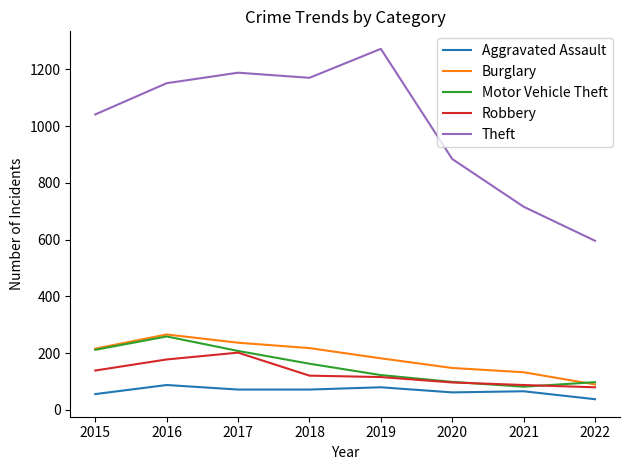

What is the spread (max minus min) of values at 2016?

1063